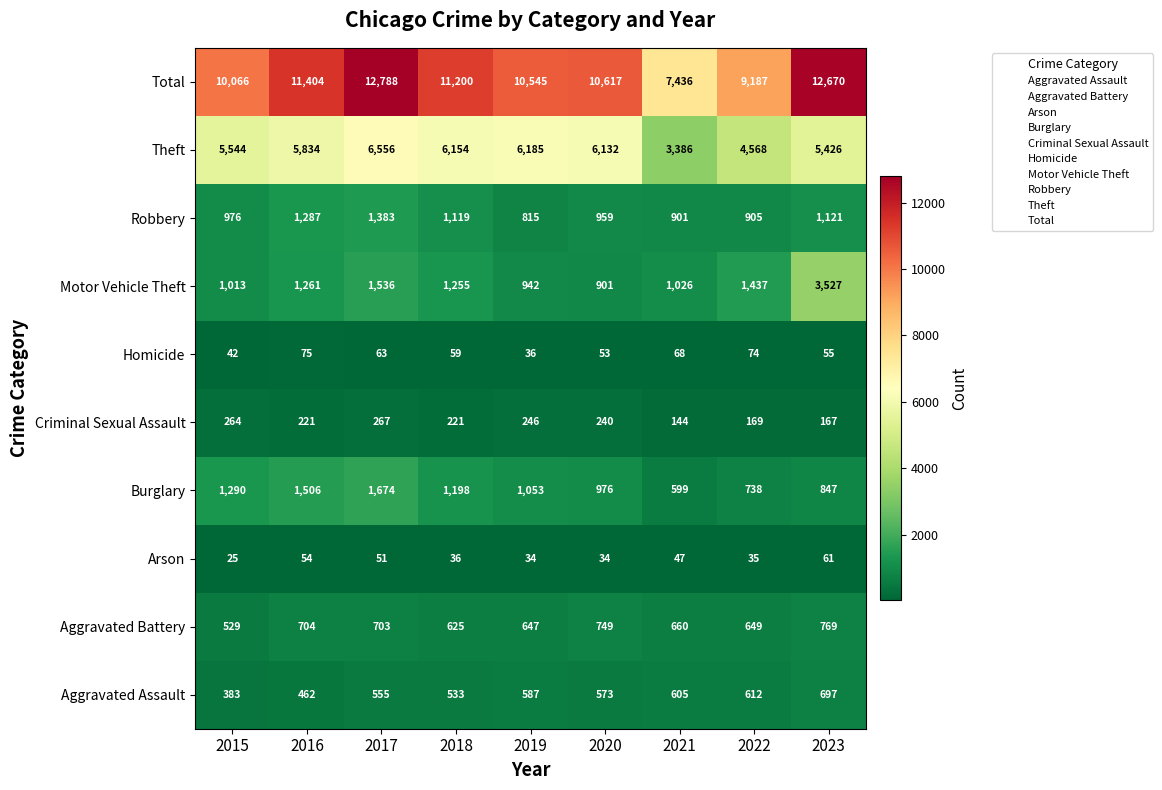

Which category has the lowest value in the Arson series?

2015